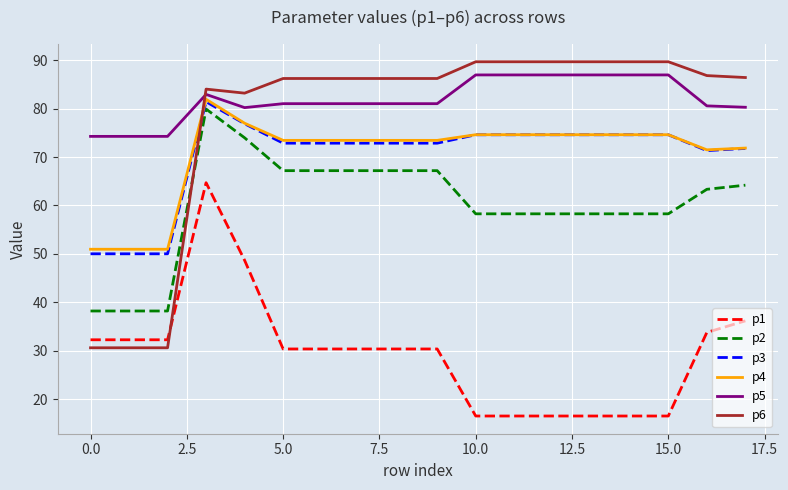

What is the lowest value of the p2 series?

38.2